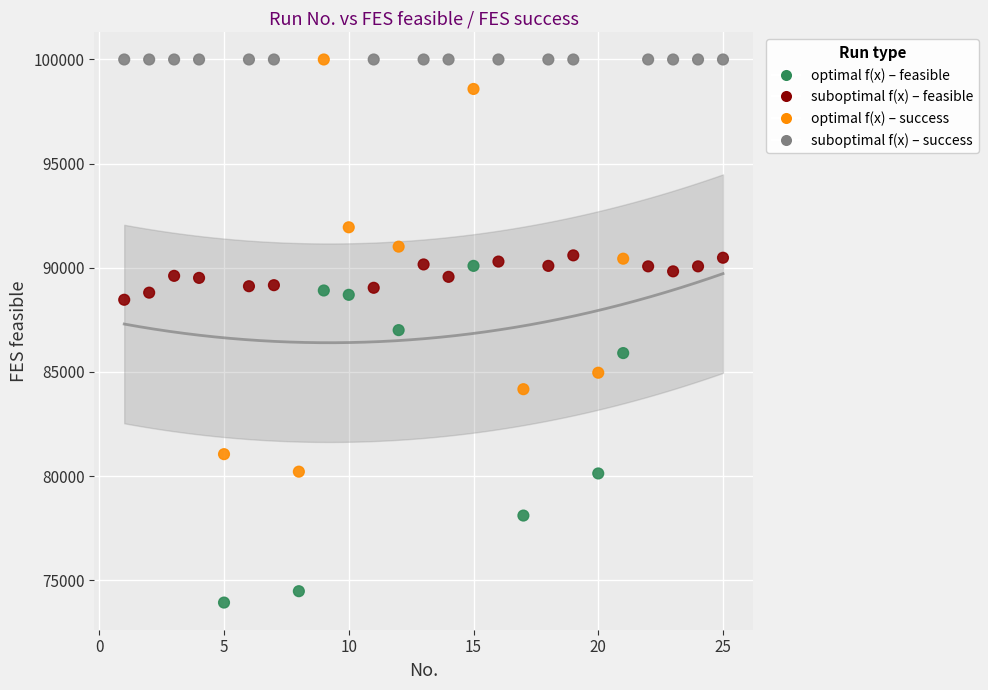

Across all data points, what is the range of X values (max minus min)?

24